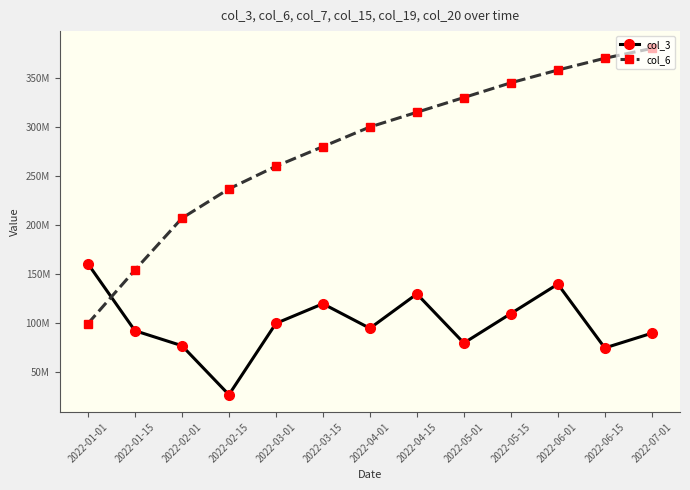

True or false: col_6 has a value of 673581015 at 2022-07-01.

False